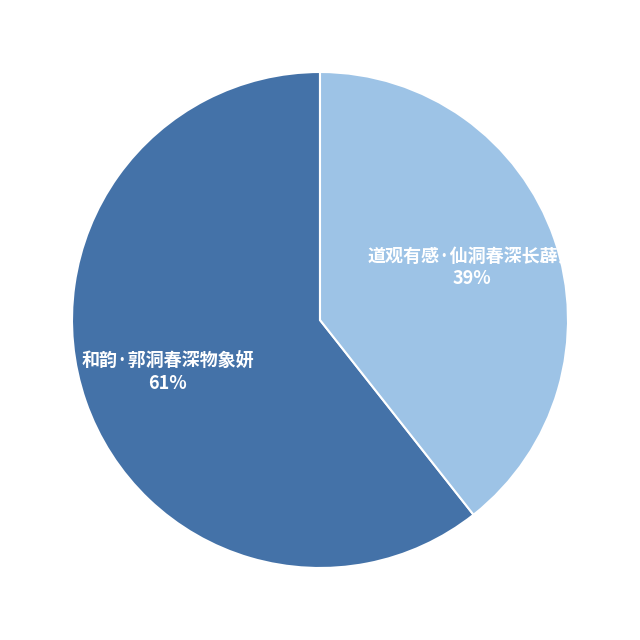

Which has a higher value, 道观有感·仙洞春深长薜萝 or 和韵·郭洞春深物象妍?

和韵·郭洞春深物象妍